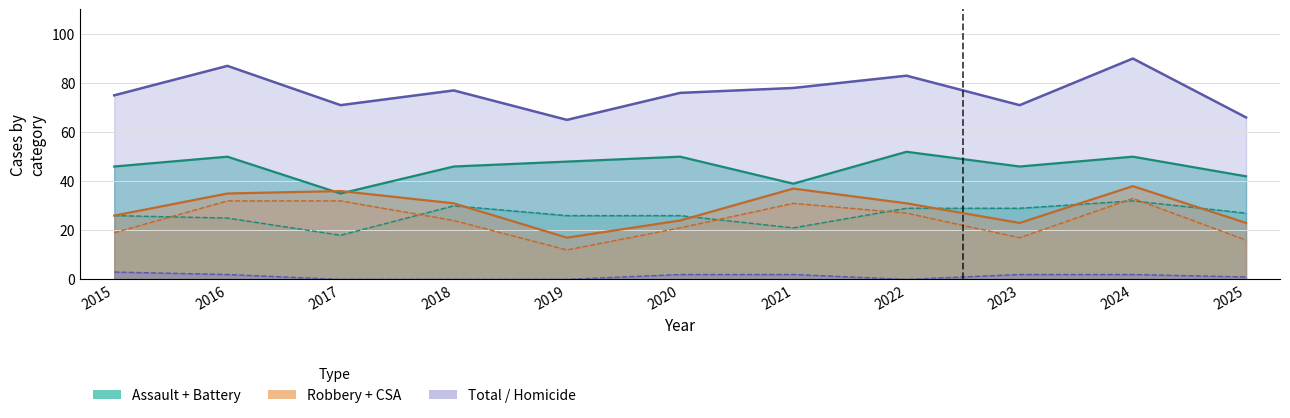

True or false: Homicide has more than 0 interior local peaks.

False